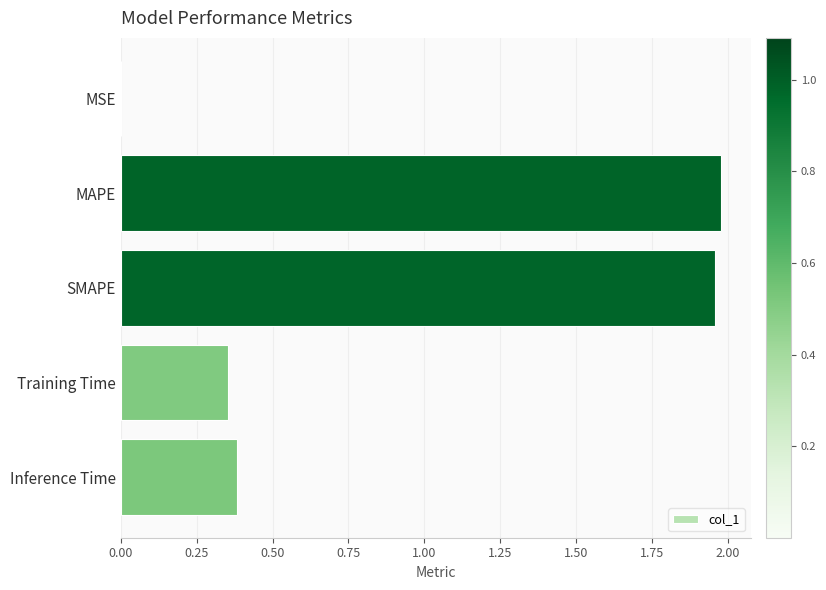

How many categories are shown in the chart?

5